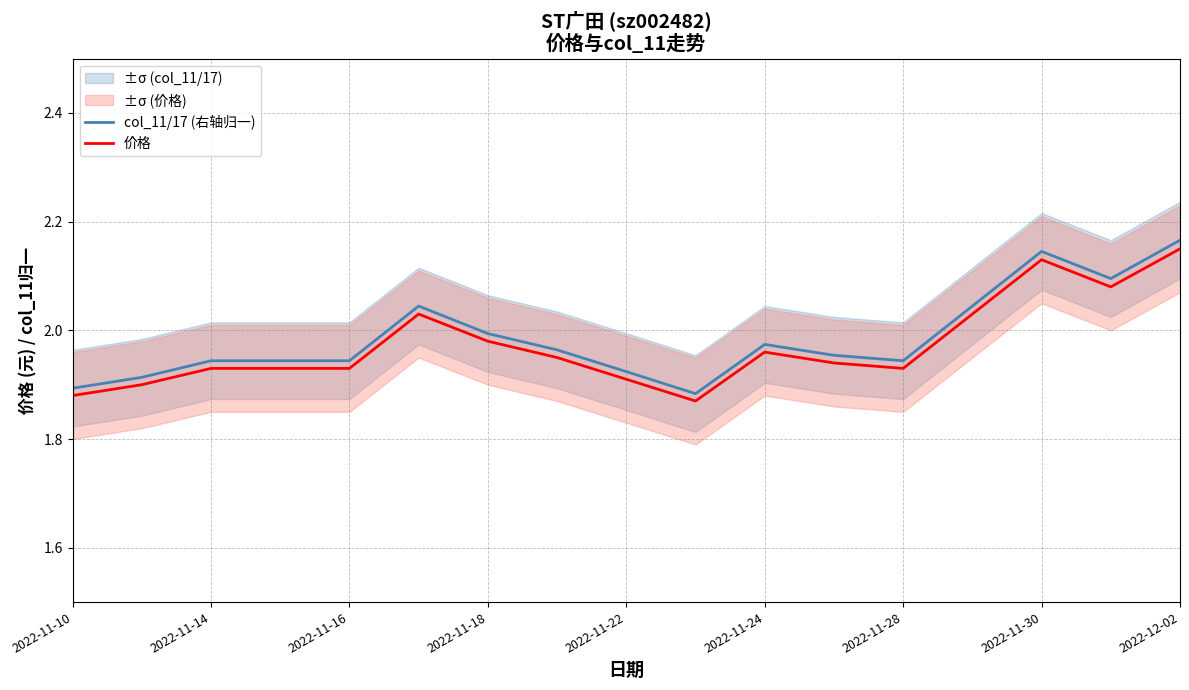

True or false: col_11/17 (右轴归一) and 价格 cross at least once.

False